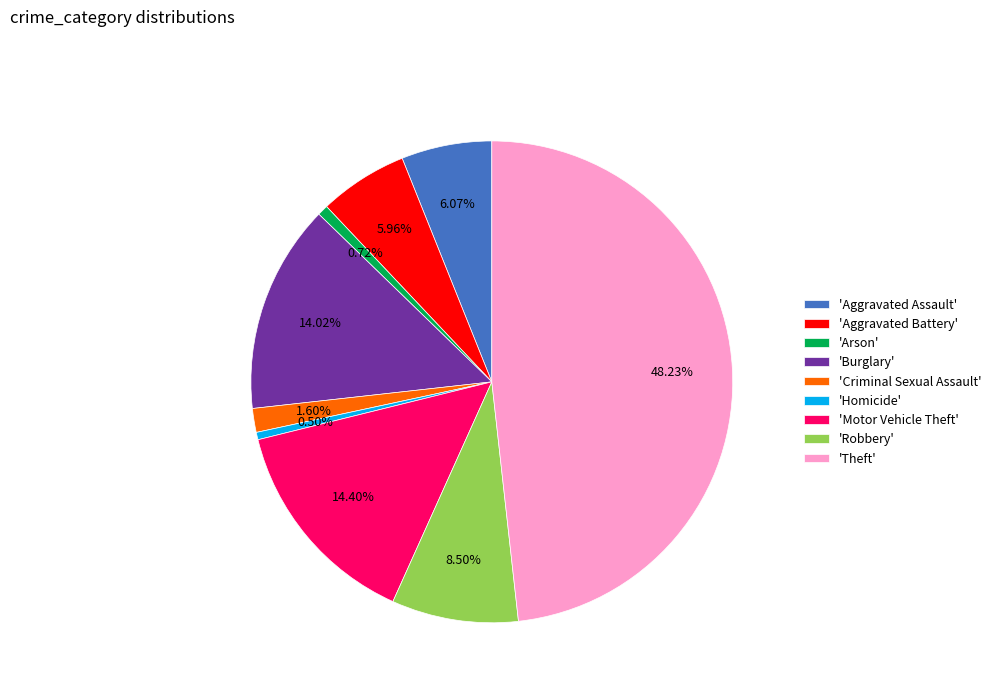

Is the sum of 'Robbery' and 'Arson' greater than half?

No